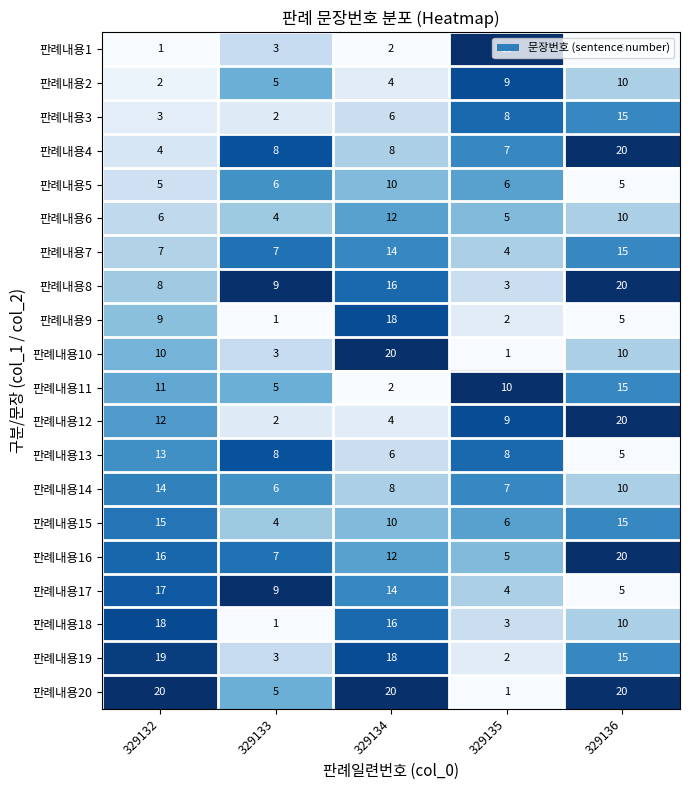

What is the greatest value displayed?

20